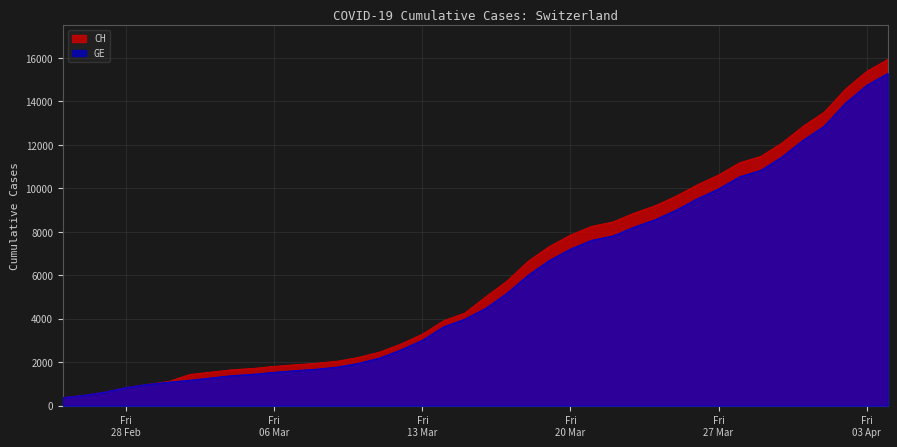

The GE series shows 630 at 2020-03-07. True or false?

False